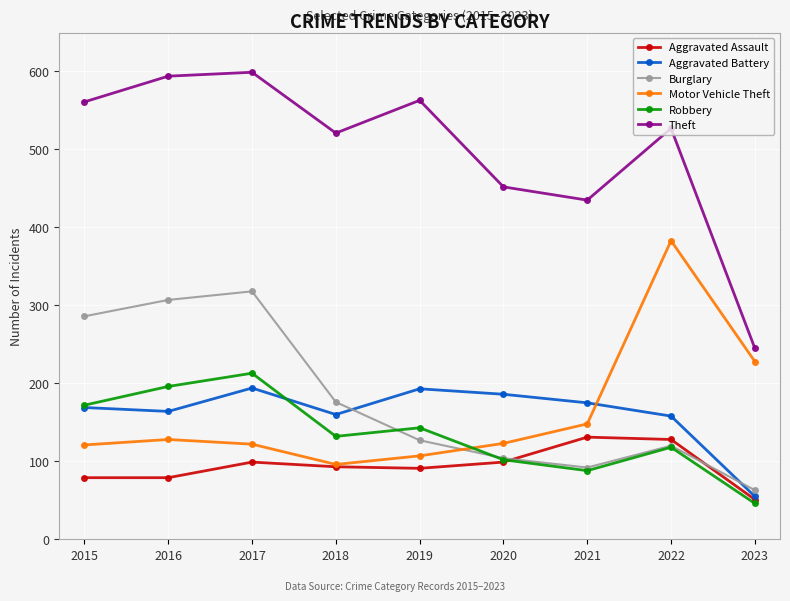

What is the difference between the highest and lowest values at 2017?

500